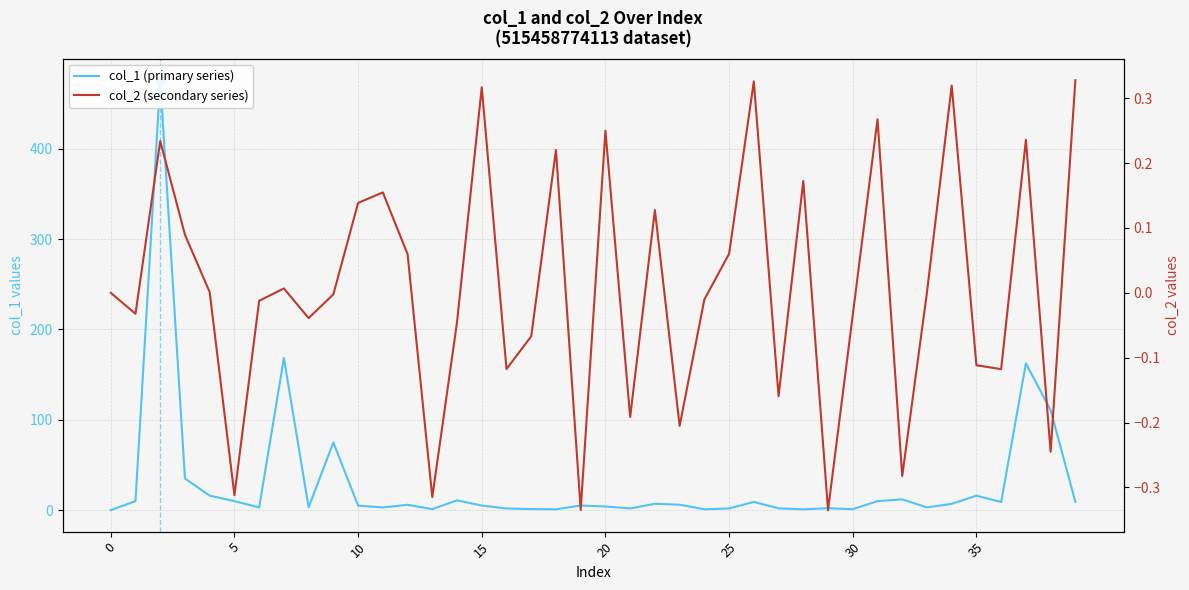

What are all the series names shown in the legend?

col_1 (primary series), col_2 (secondary series)